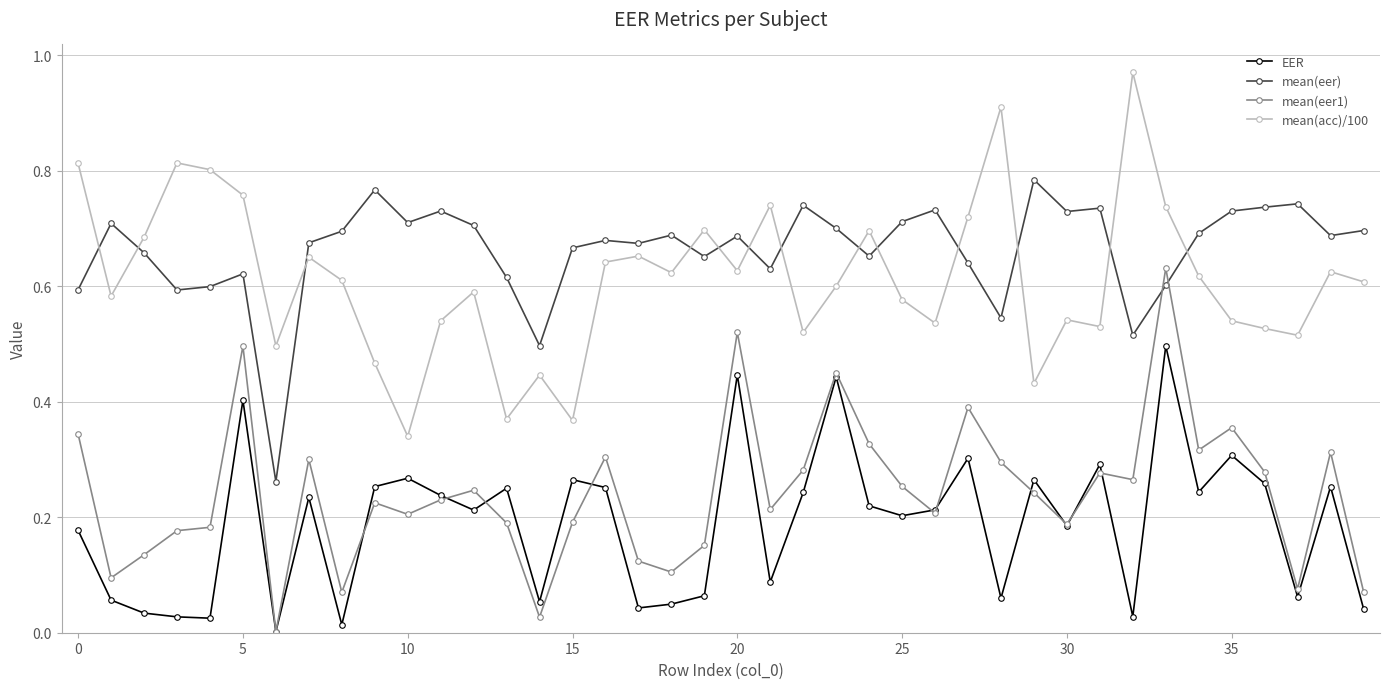

True or false: mean(acc)/100 and mean(eer1) cross at least once.

False